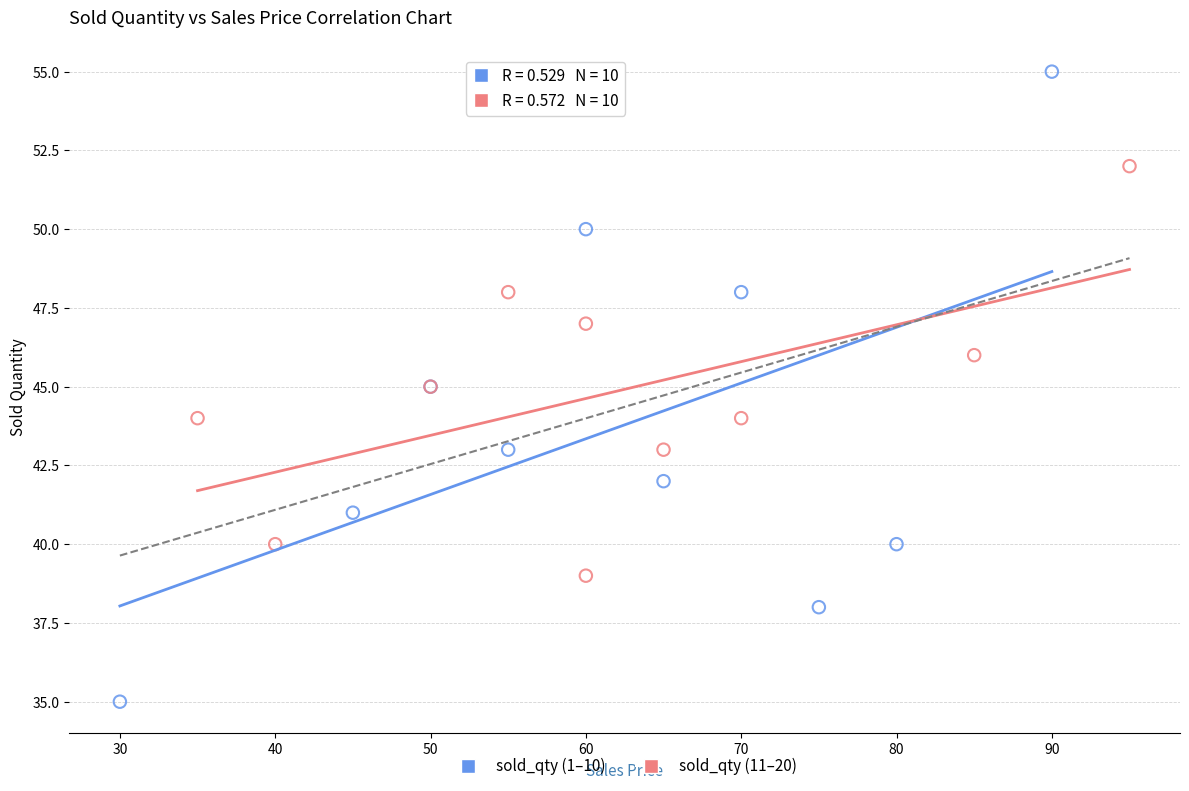

Which series reaches the maximum Y coordinate?

sold_qty (1–10)